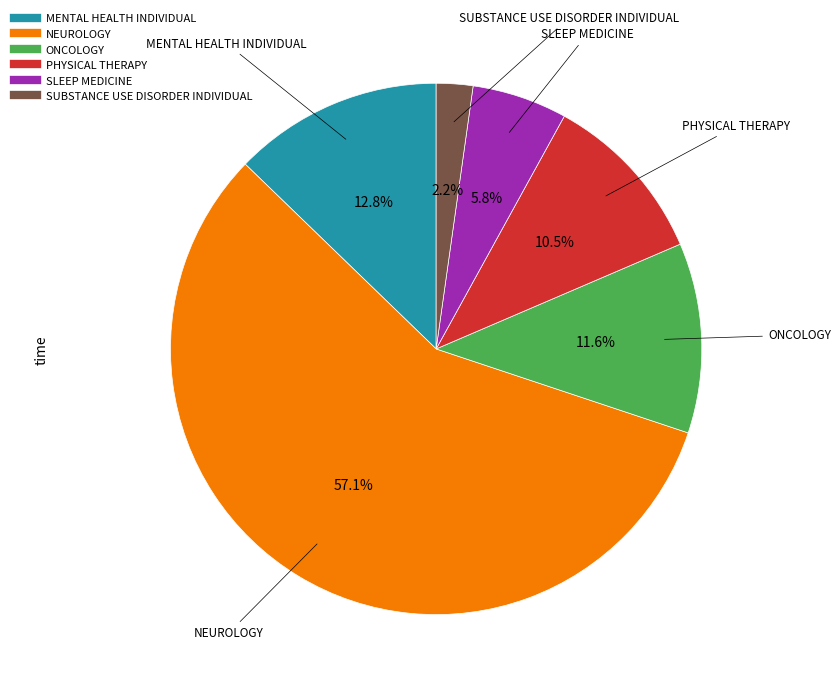

To the nearest percent, what is the difference between the SUBSTANCE USE DISORDER INDIVIDUAL and NEUROLOGY slice percentages?

55%